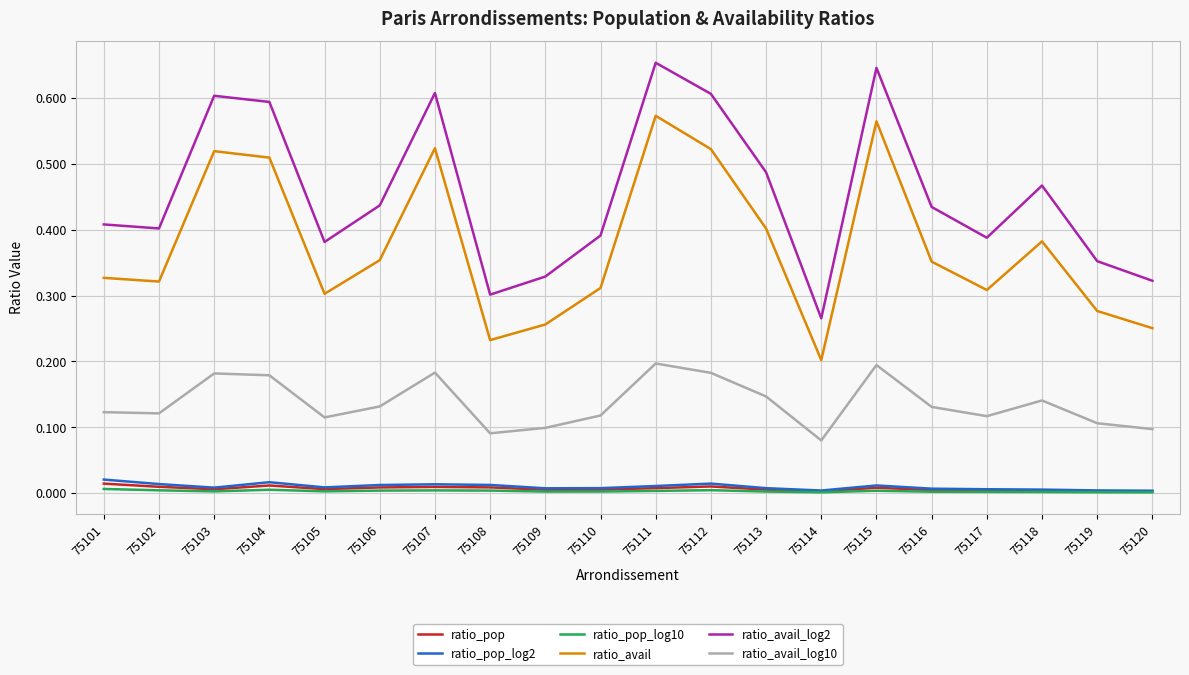

True or false: ratio_avail_log10 and ratio_pop cross at least once.

False